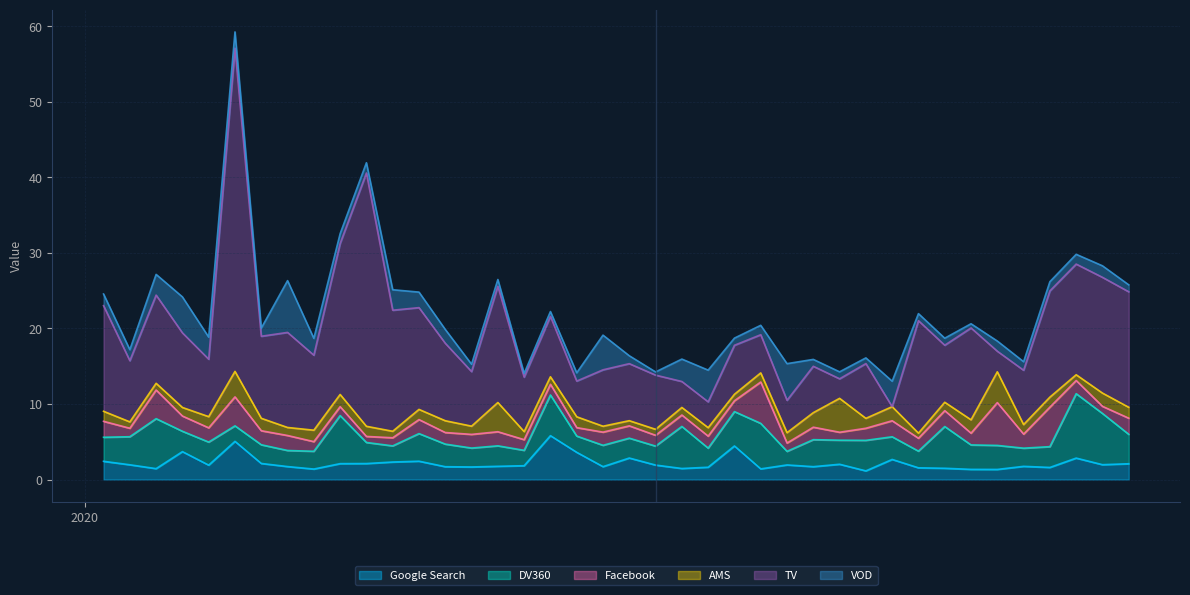

How many interior local valleys does the Google Search series have?

12